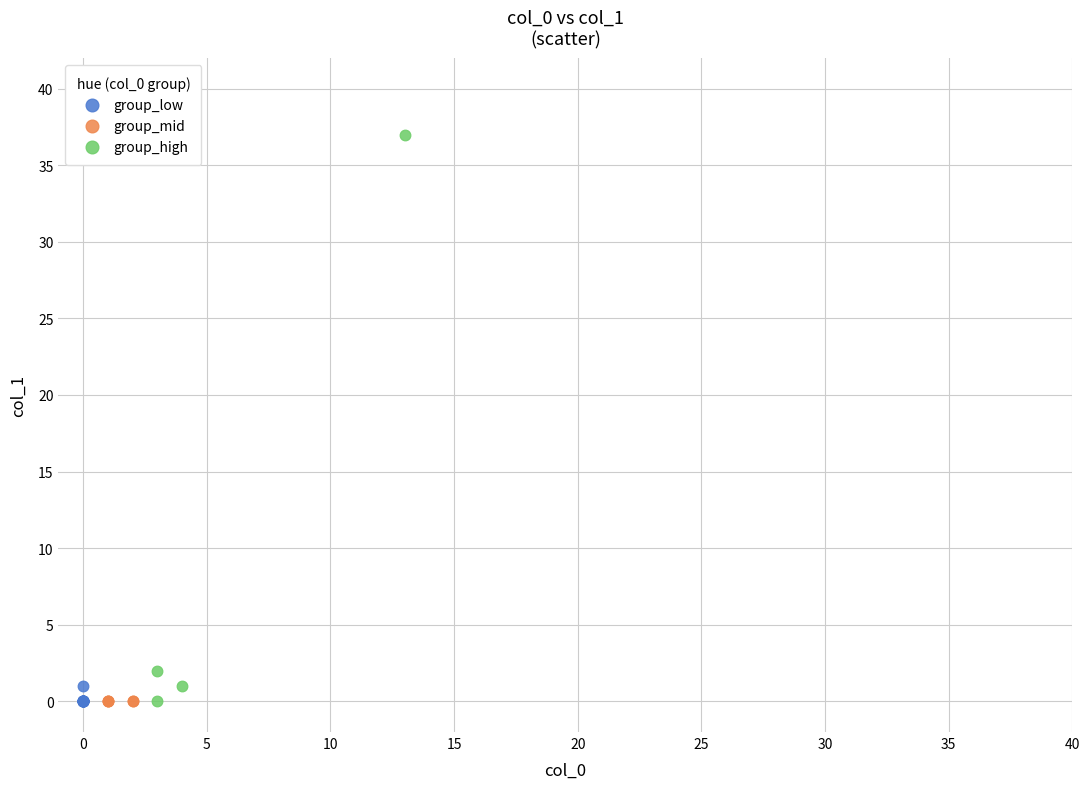

Which series contains the highest Y value?

group_high